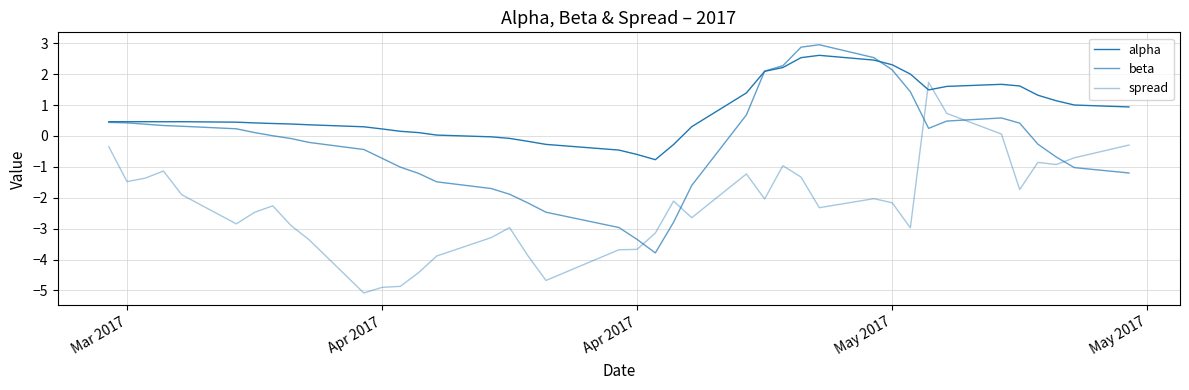

Does the chart display data point markers on the line(s)?

No